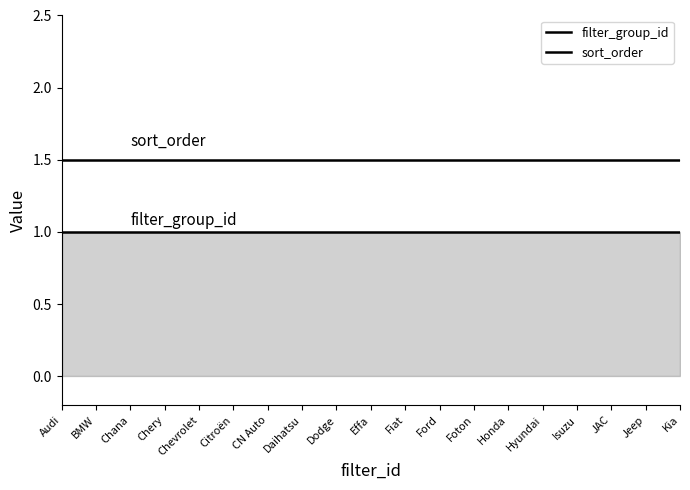

The value of filter_group_id at Chevrolet is 1.6. True or false?

False